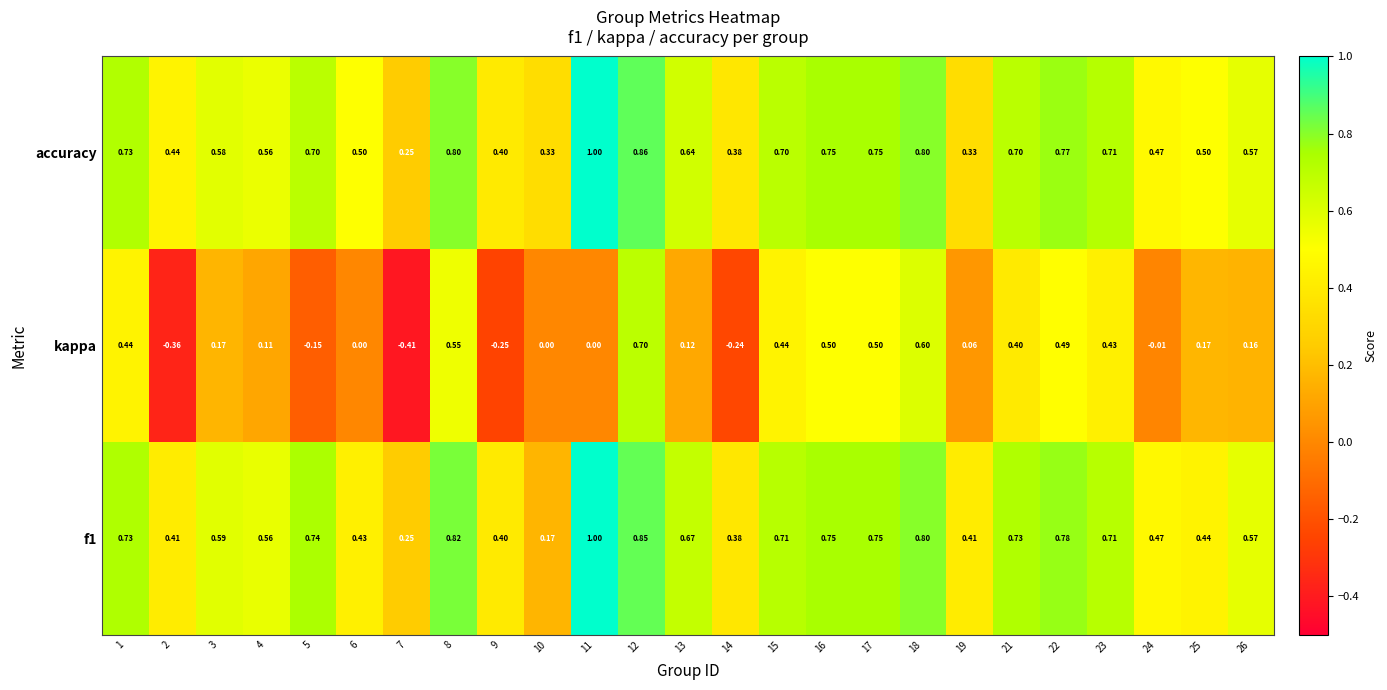

What is the total value across all series at 14?

0.5